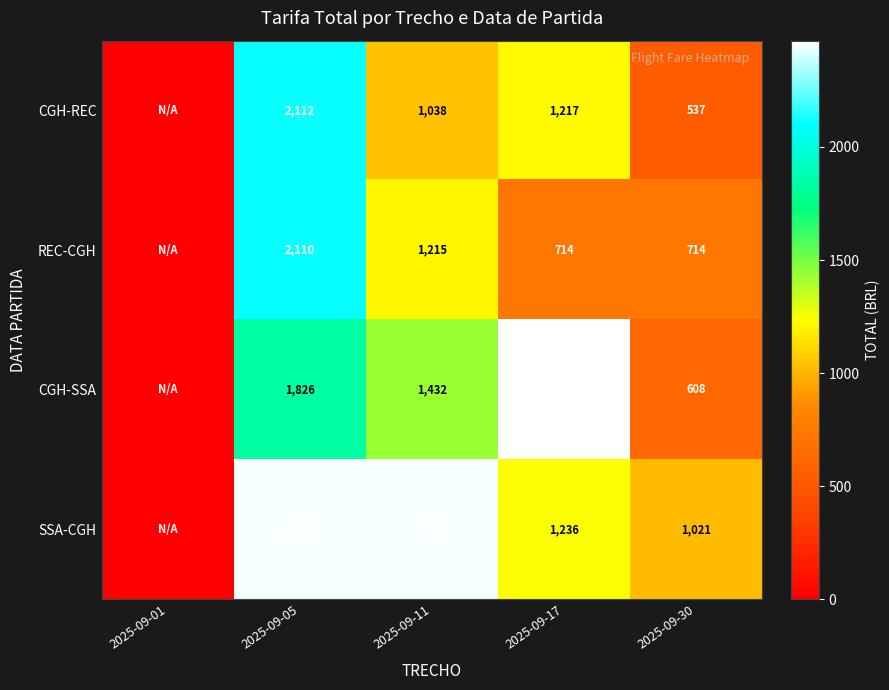

What is the sum of the REC-CGH values at 2025-09-30 and 2025-09-05?

2824